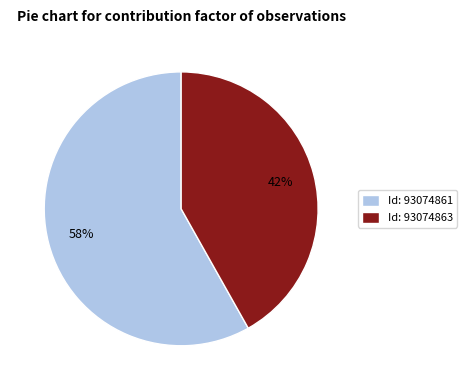

To the nearest percent, what percentage of the pie is Id: 93074863?

42%